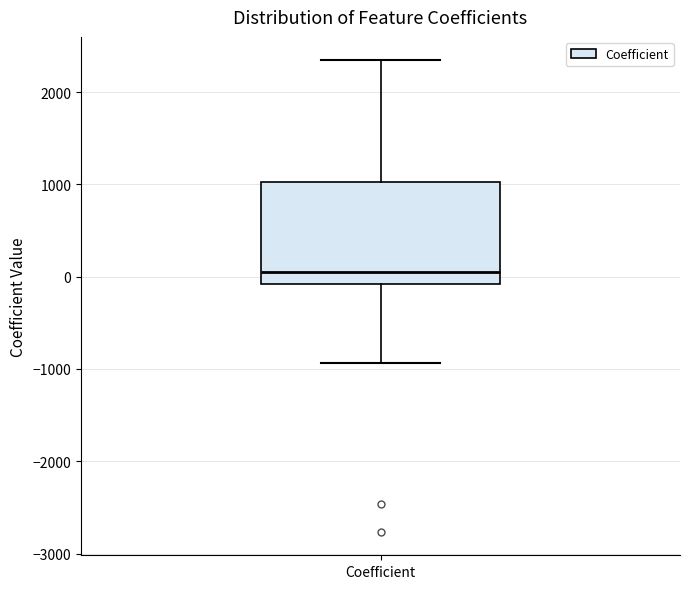

Read this box plot against the y-axis: the position of the median line, the range covered by the box, and the ends of both whiskers. The values are not printed on the chart, so give them approximately, as read against the axis.

median 100, box -100 to 1000, whiskers -900 to 2300